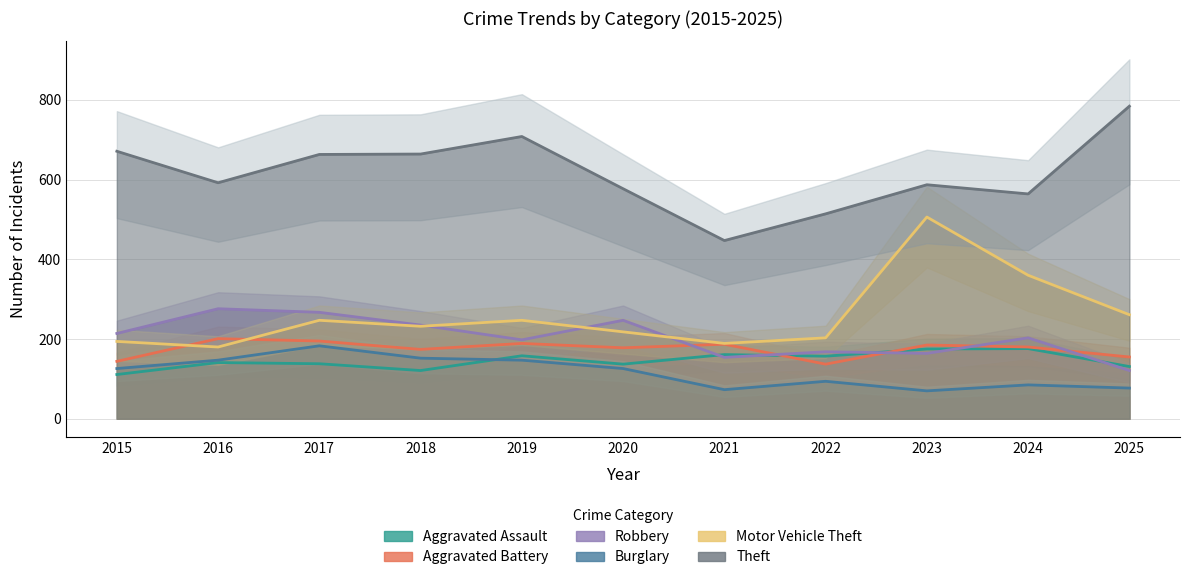

What are all the series names shown in the legend?

Aggravated Assault, Aggravated Battery, Robbery, Burglary, Motor Vehicle Theft, Theft